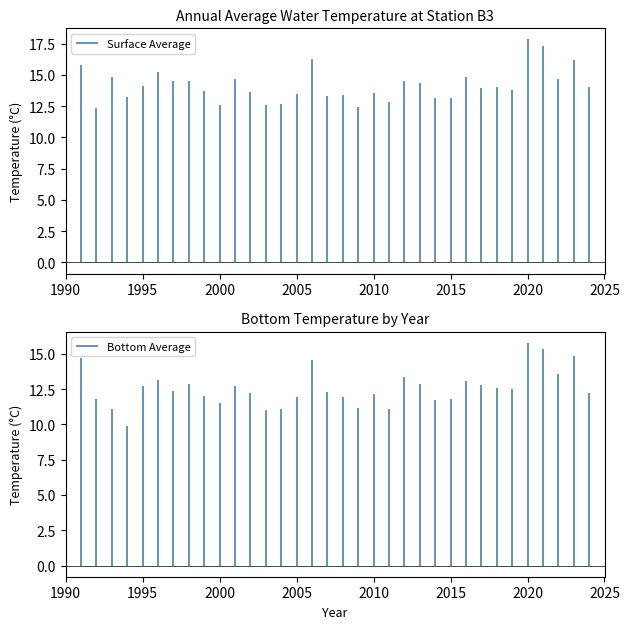

What are all the series names shown in the legend?

Bottom Average, Surface Average